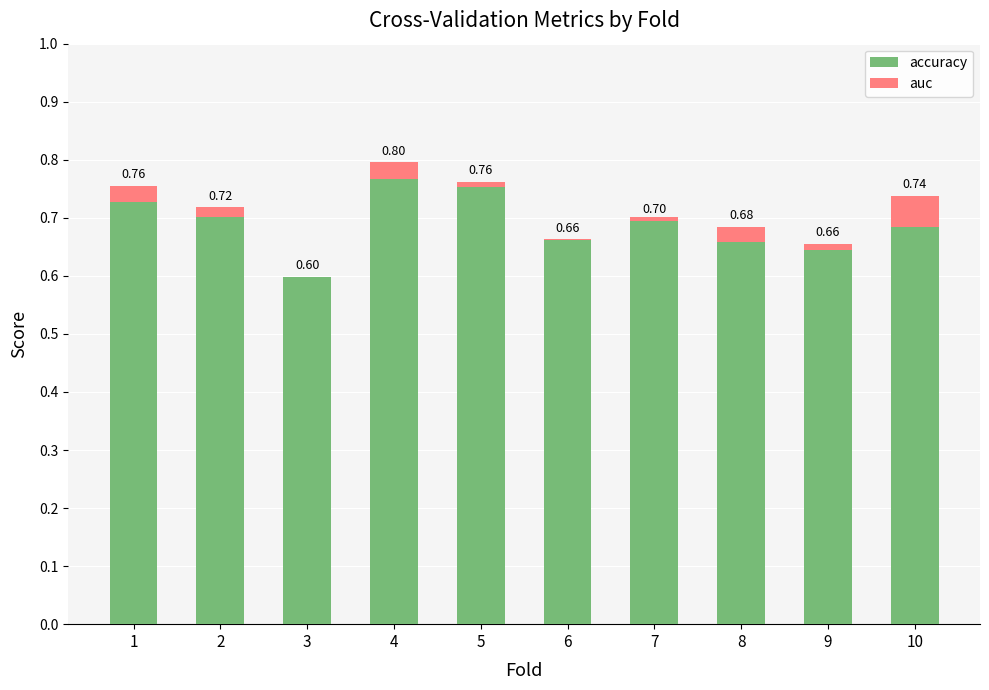

What is the maximum value shown in the chart?

0.8